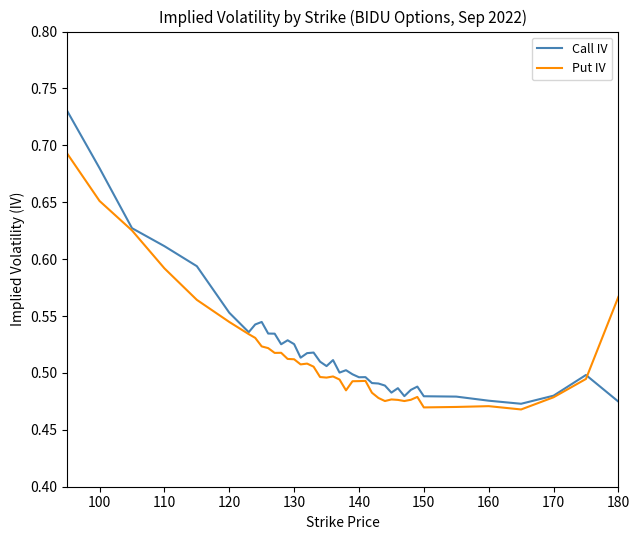

How many lines are shown in the chart?

2